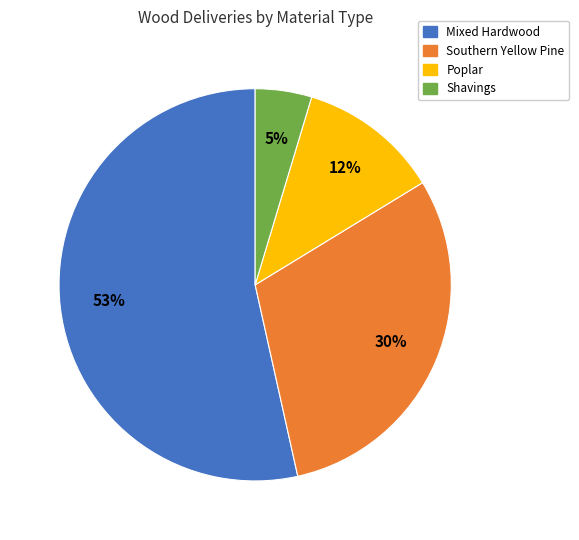

Is there any slice that represents more than half of the pie?

Yes